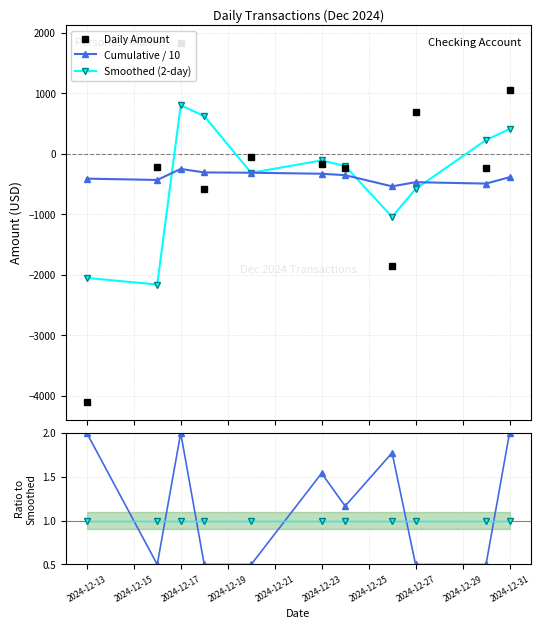

Which series has the largest range (max minus min)?

Daily Amount